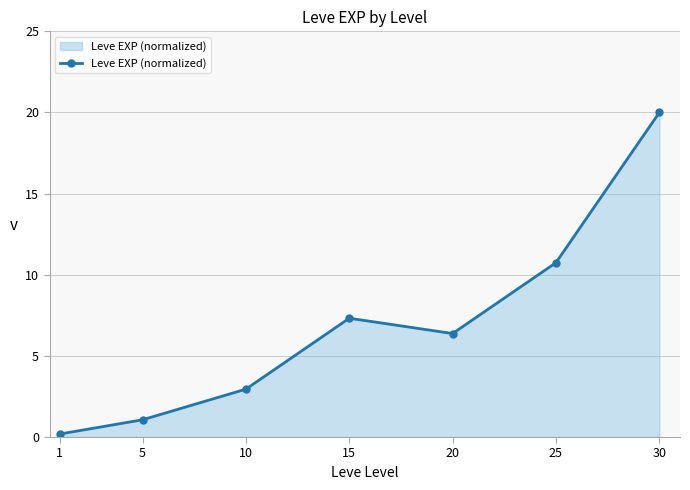

Where is the data nearest to the value 10?

25